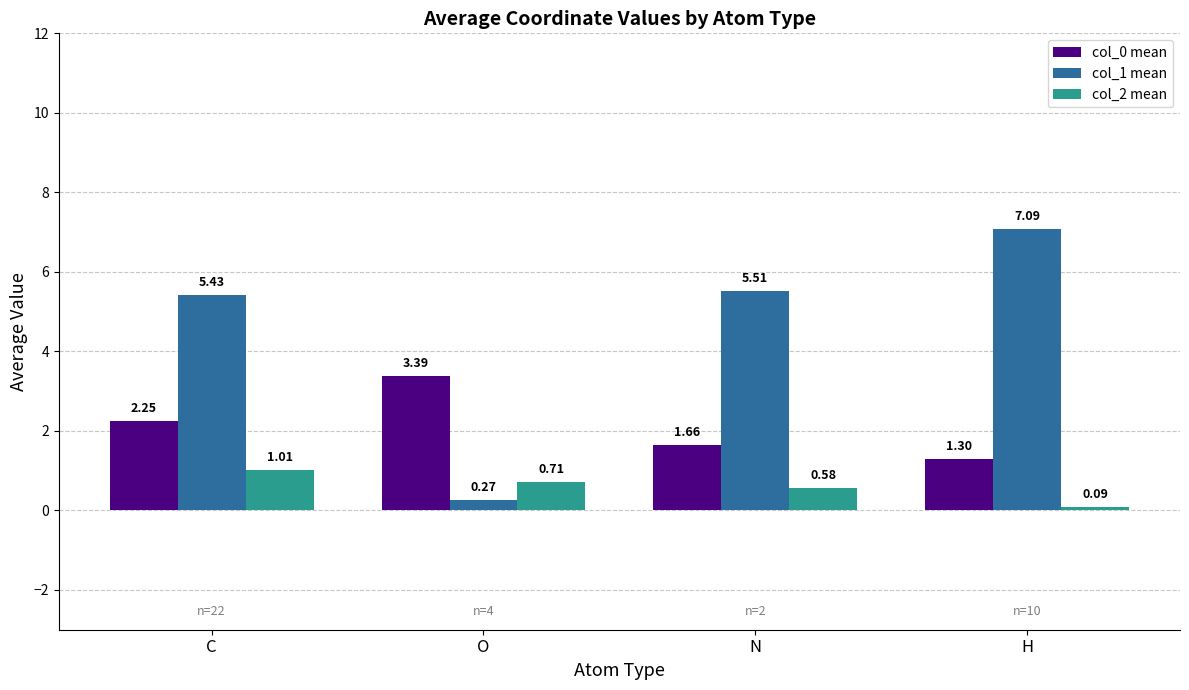

At which label does col_1 mean reach its minimum?

O